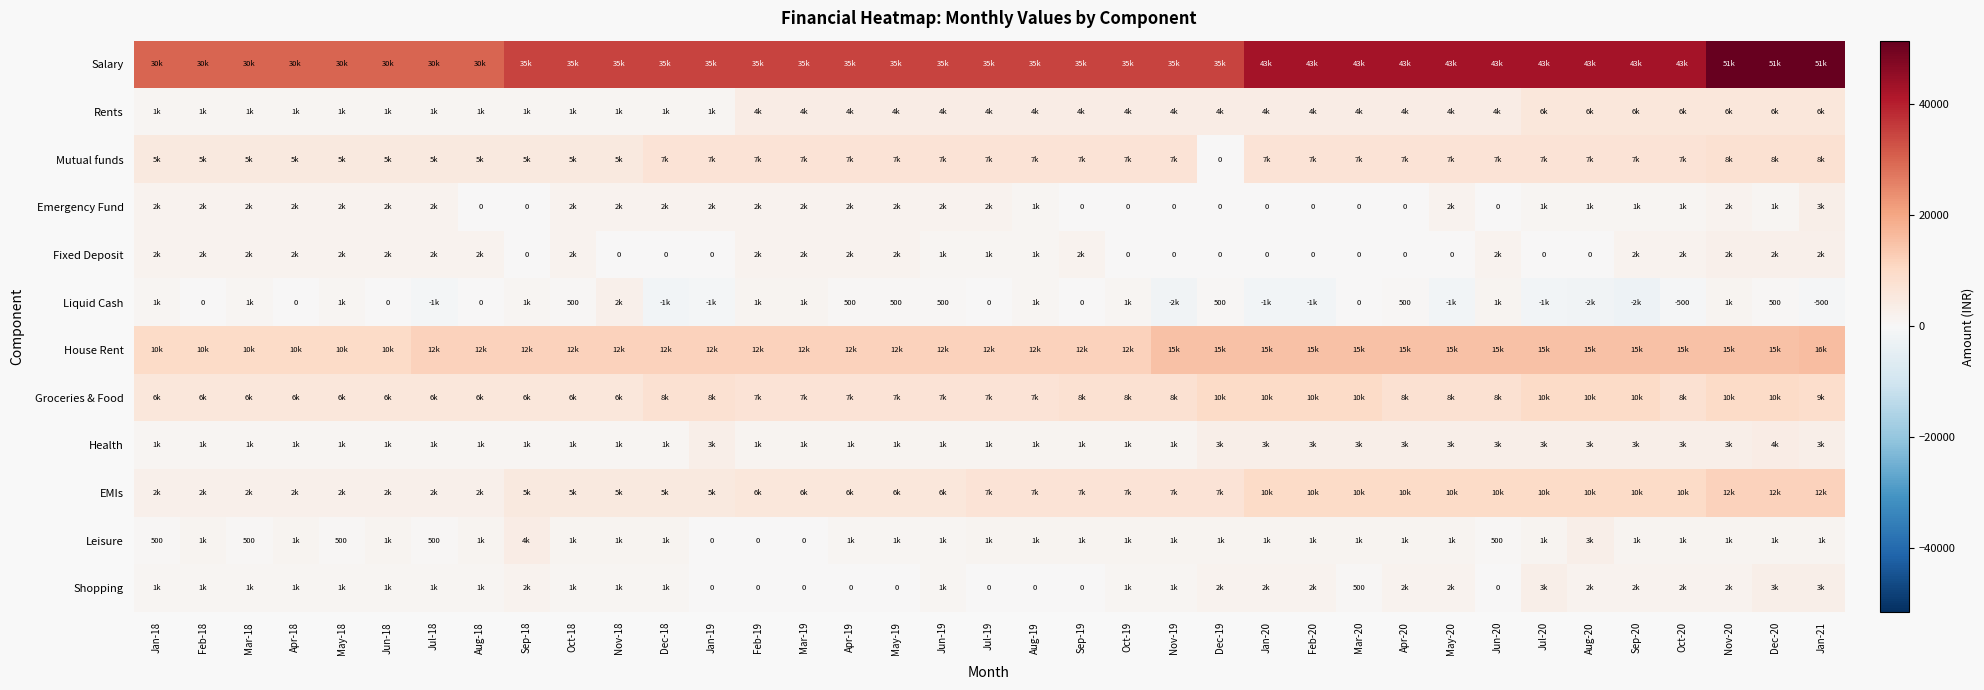

What is the sum of the Liquid Cash values at Dec-20 and Aug-18?

500